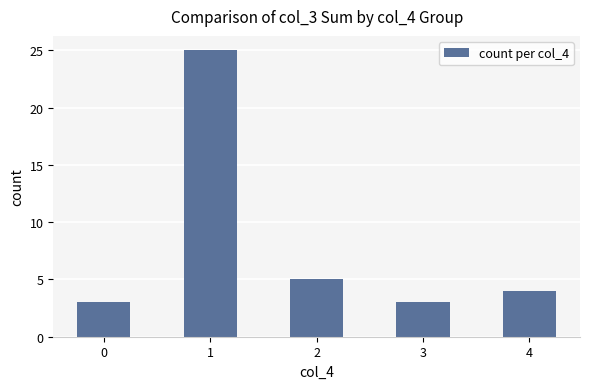

What is the value of the 3rd bar from the left?

5